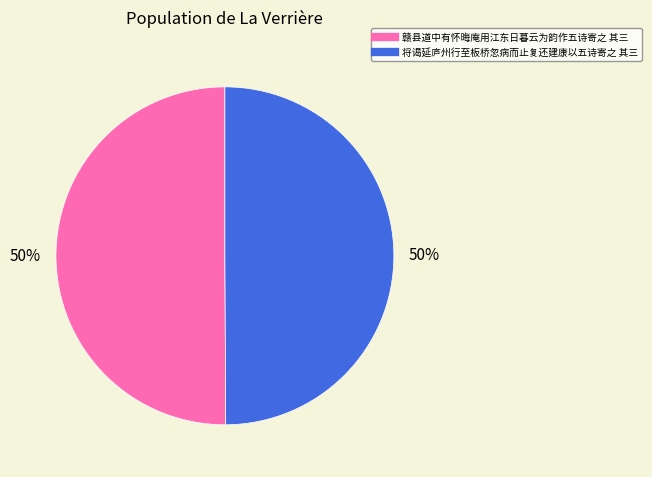

To the nearest percent, what percentage of the pie is 赣县道中有怀晦庵用江东日暮云为韵作五诗寄之 其三?

50%